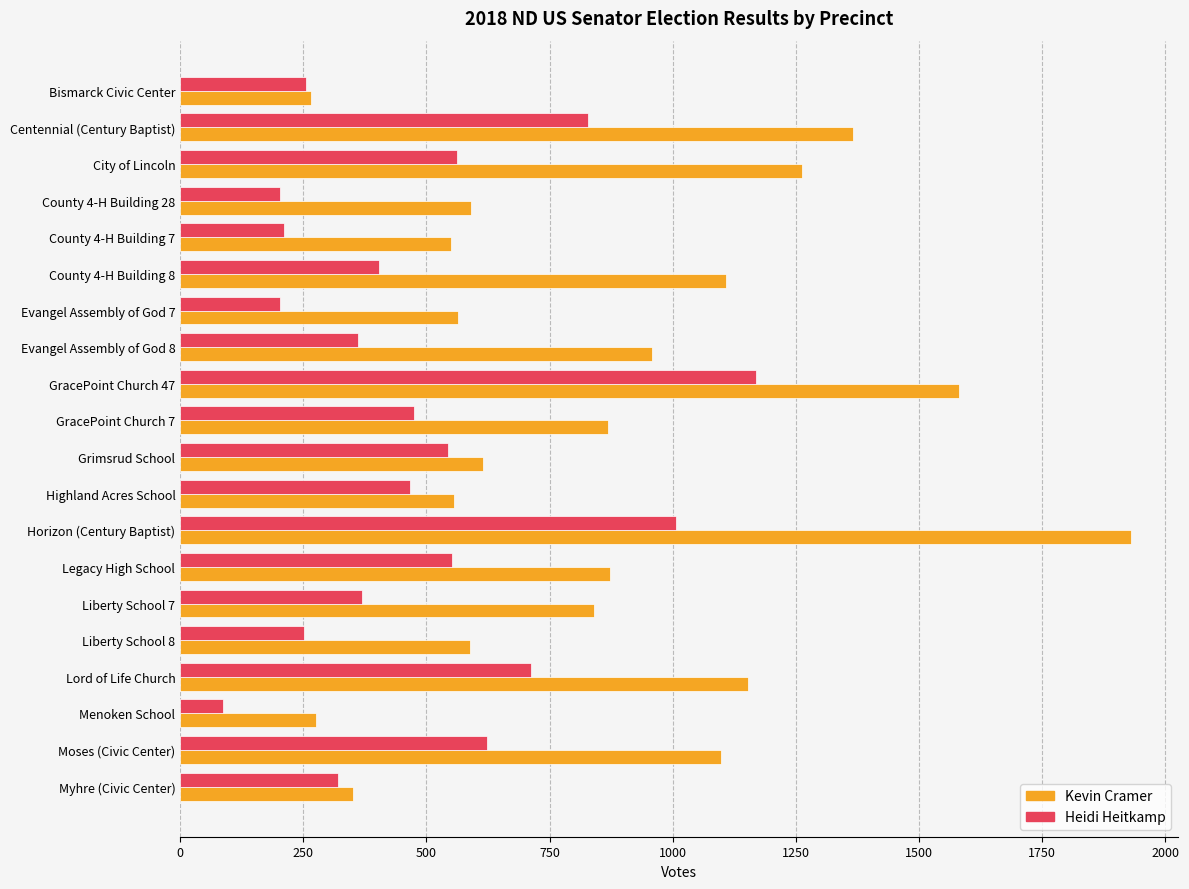

The value of Heidi Heitkamp at Liberty School 7 is 142. True or false?

False